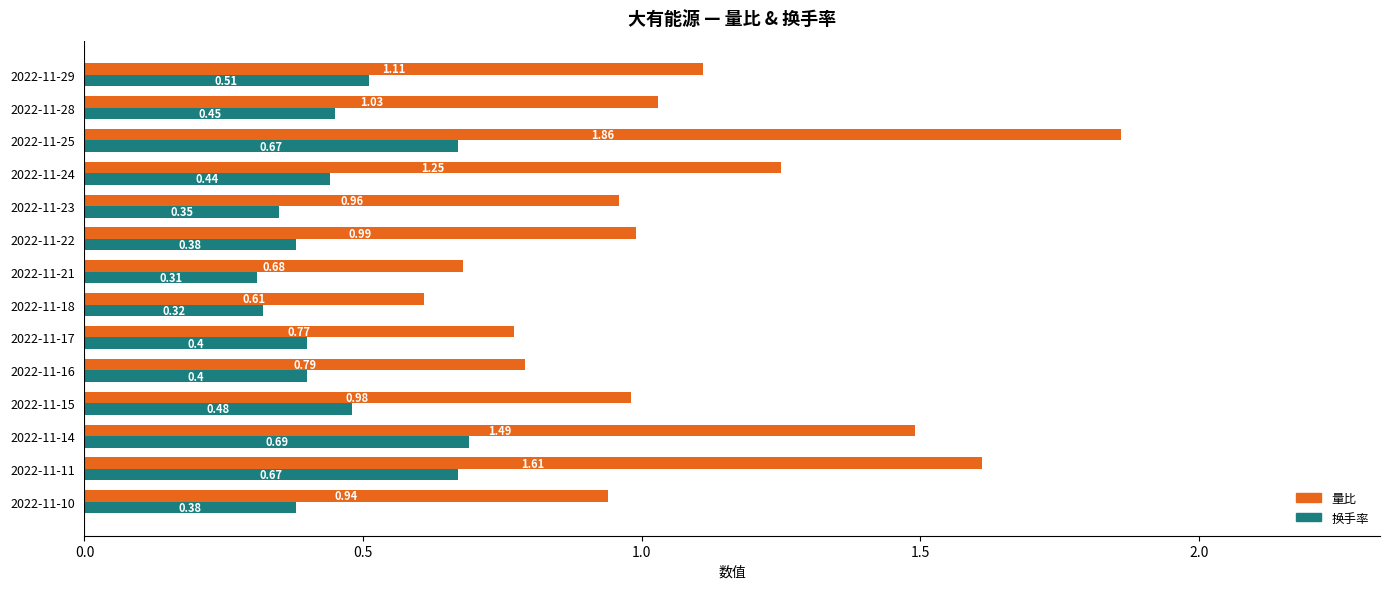

At which category is the sum across all series the highest?

2022-11-25